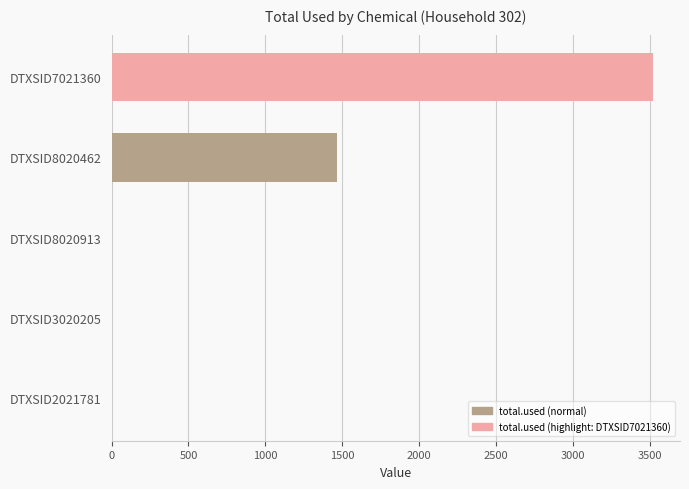

What is the change in value from DTXSID8020913 to DTXSID8020462?

+1467.9